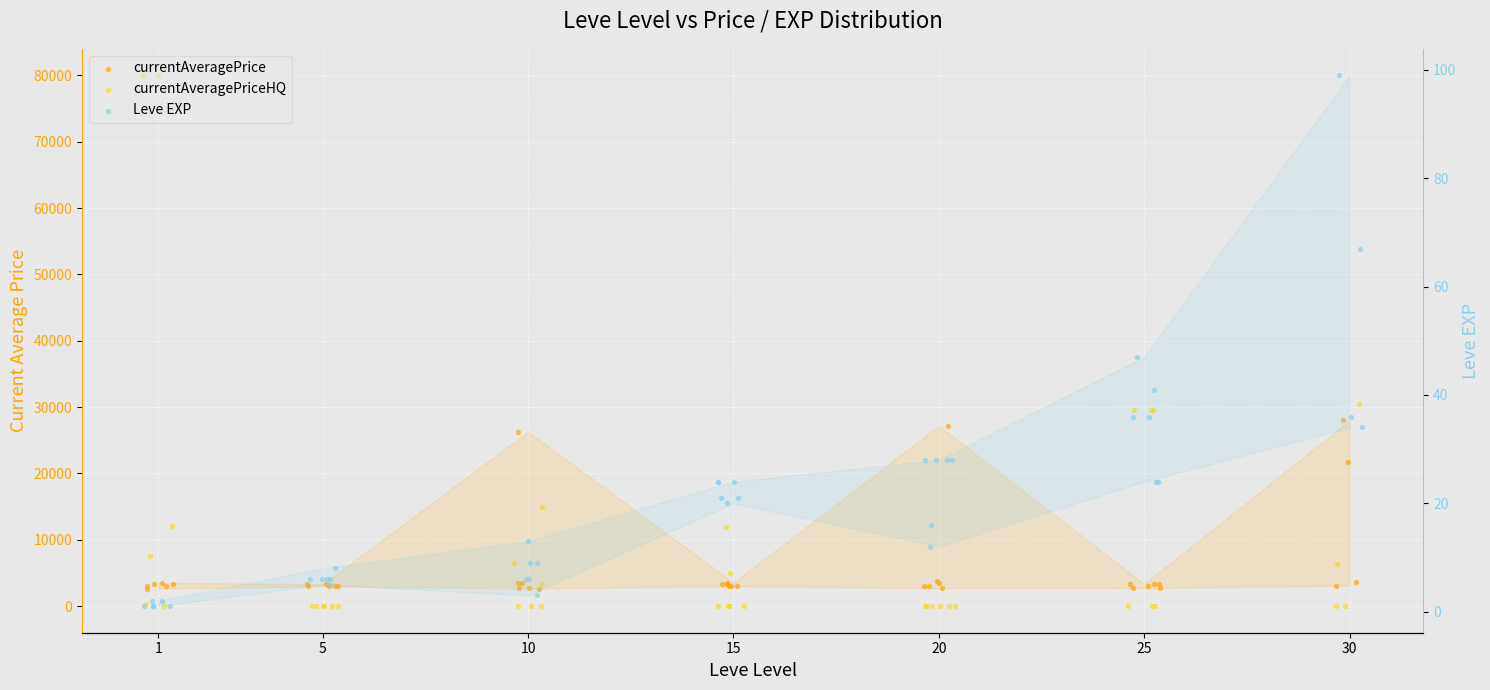

What are all the series names shown in the legend?

currentAveragePrice, currentAveragePriceHQ, Leve EXP